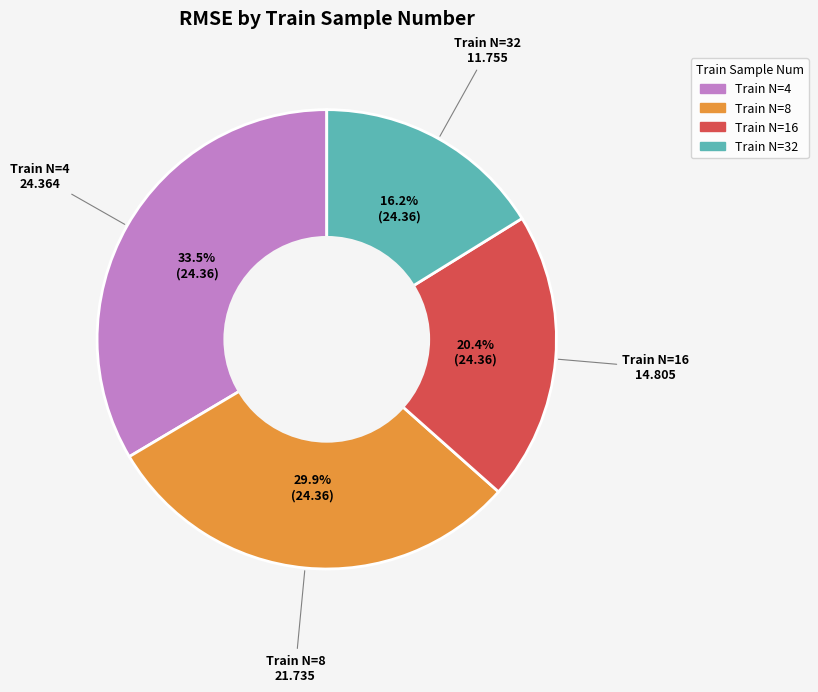

Is there a majority slice in this chart?

No